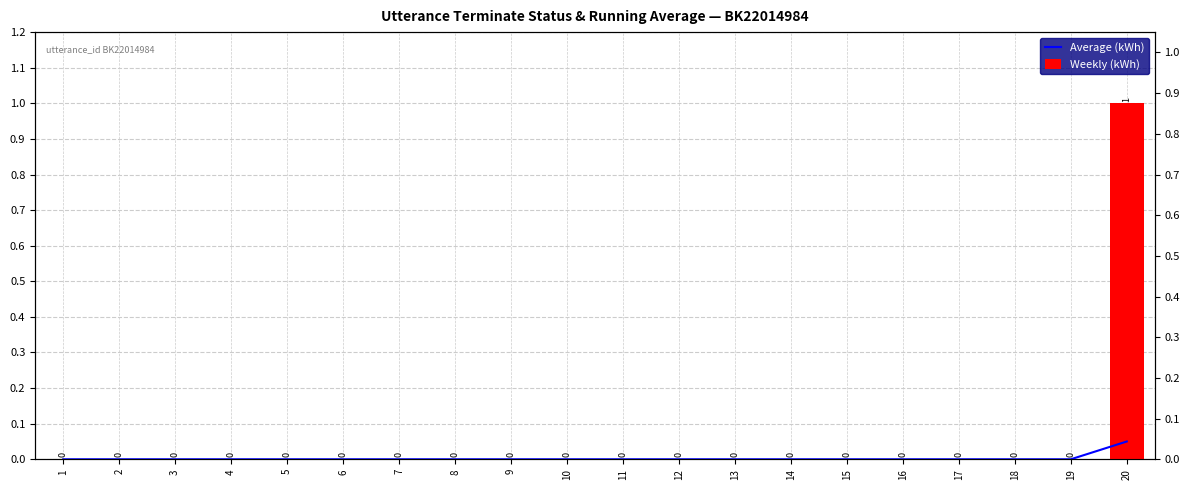

True or false: Average (kWh) has a value of 0.0 at 5.

False